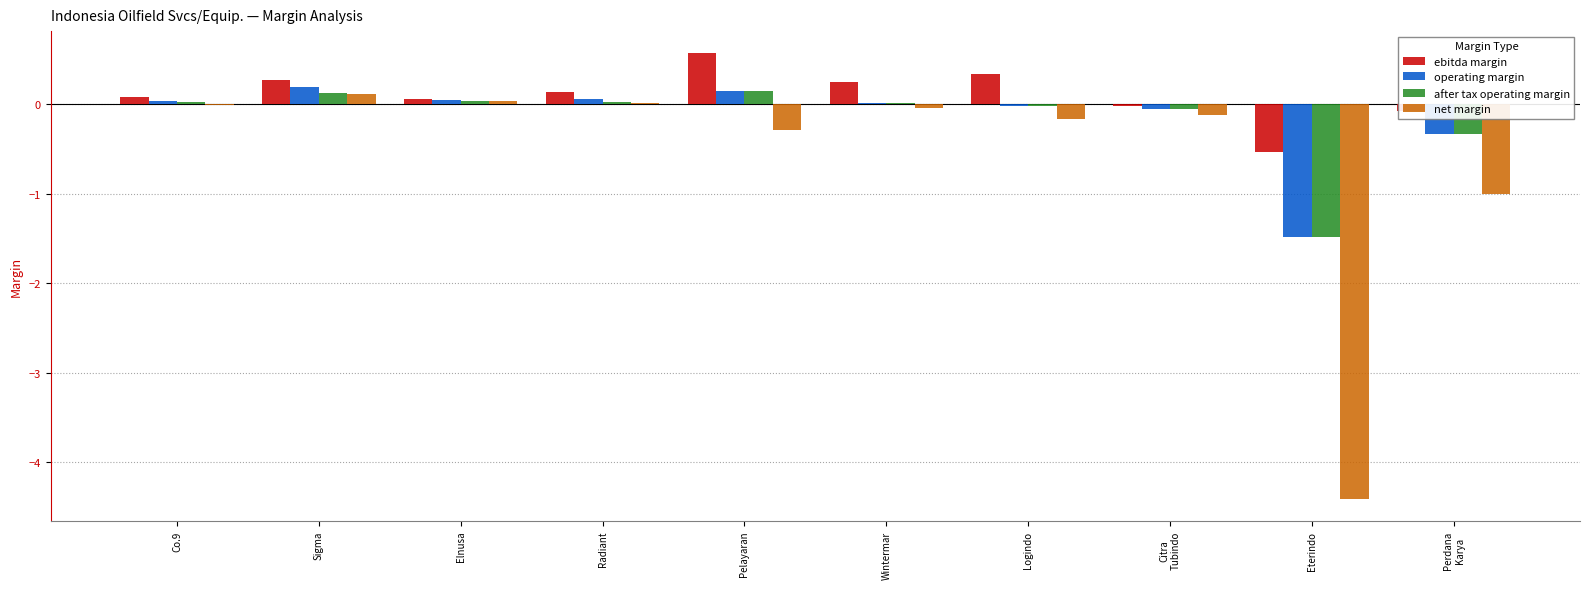

Count the number of categories in the chart.

10